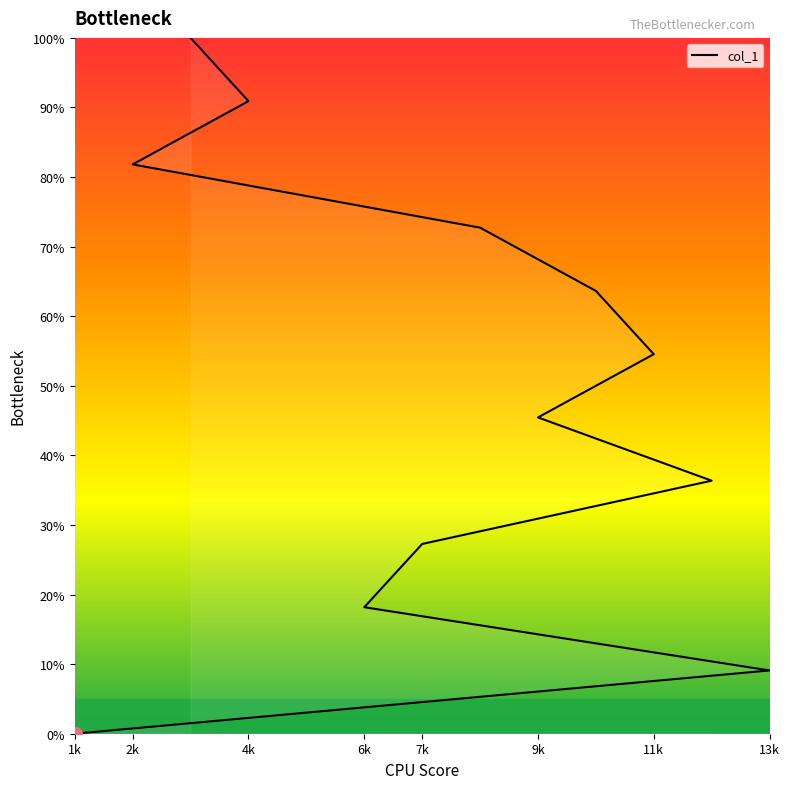

At which label does the data first exceed 54?

11k